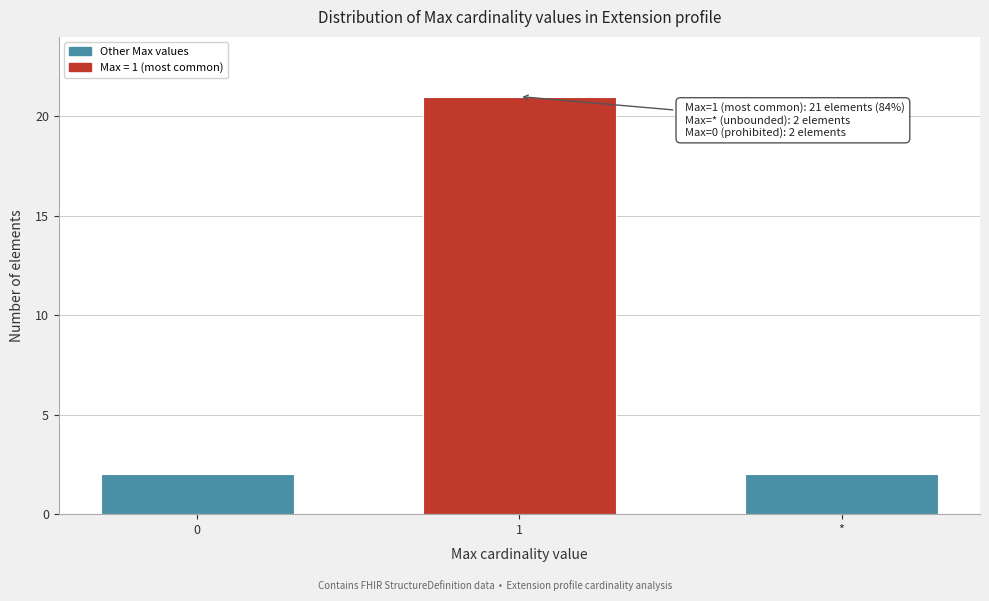

Reading left to right, transcribe all the data shown in this chart.

2	21	2